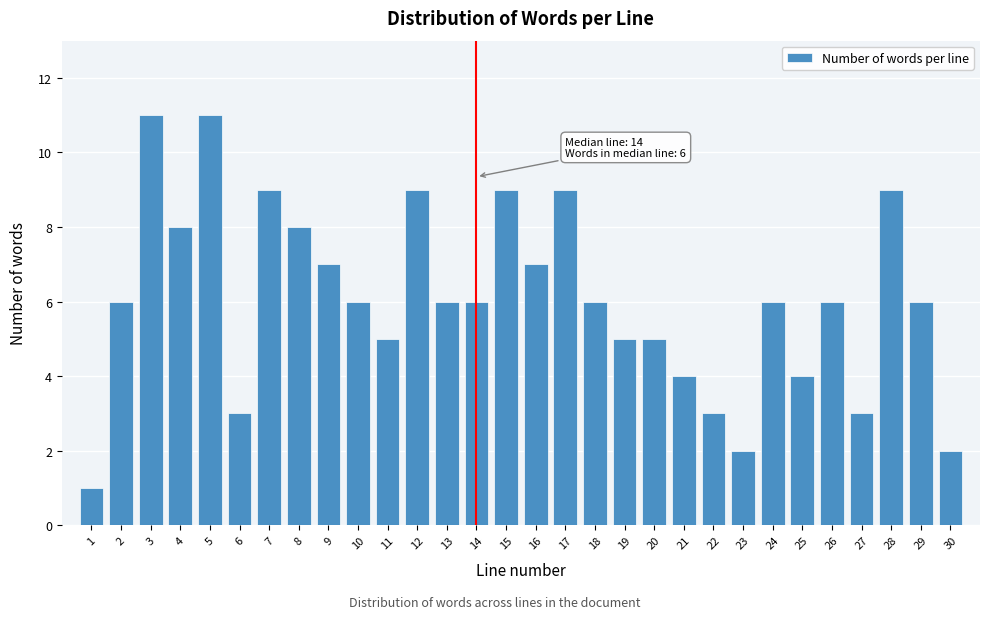

Reading right to left, transcribe all the data shown in this chart.

30=2	29=6	28=9	27=3	26=6	25=4	24=6	23=2	22=3	21=4	20=5	19=5	18=6	17=9	16=7	15=9	14=6	13=6	12=9	11=5	10=6	9=7	8=8	7=9	6=3	5=11	4=8	3=11	2=6	1=1